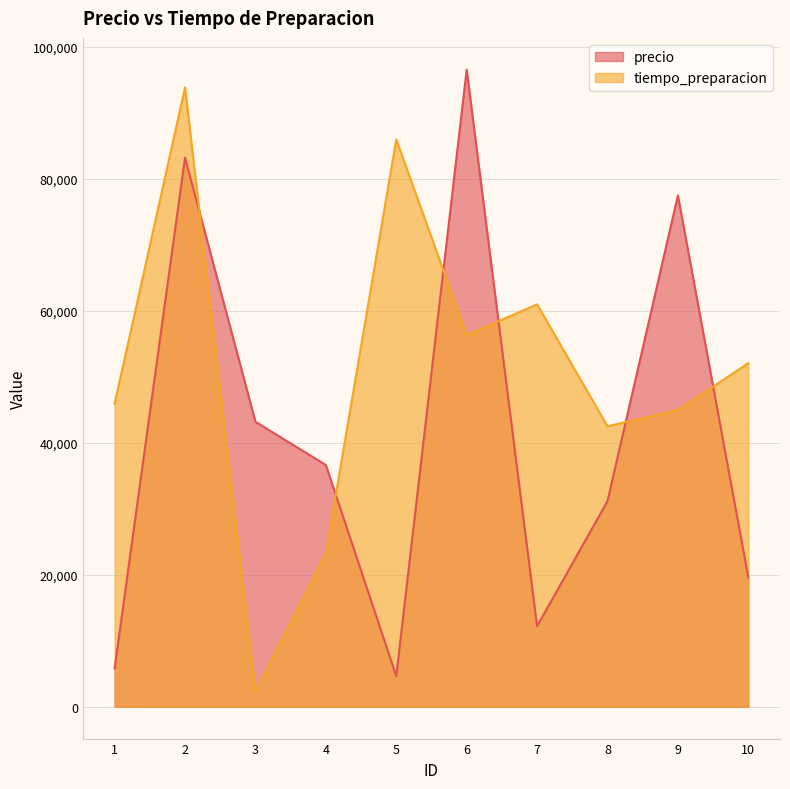

What is the value of the precio point at the 1st from the left?

5808